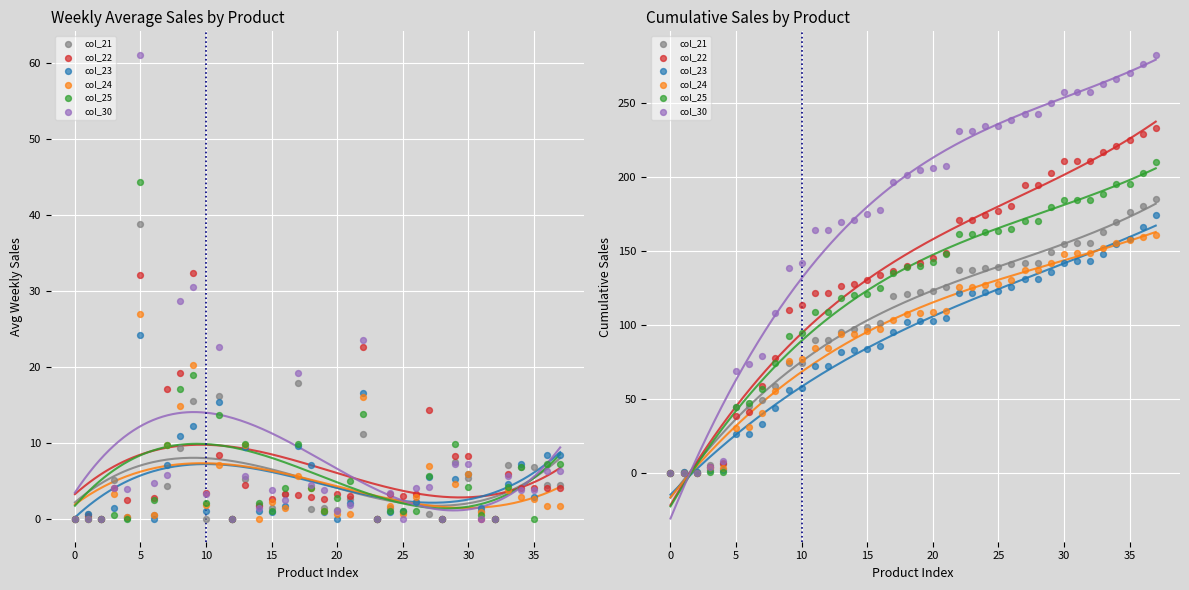

At how many categories does at least one series exceed 46?

33